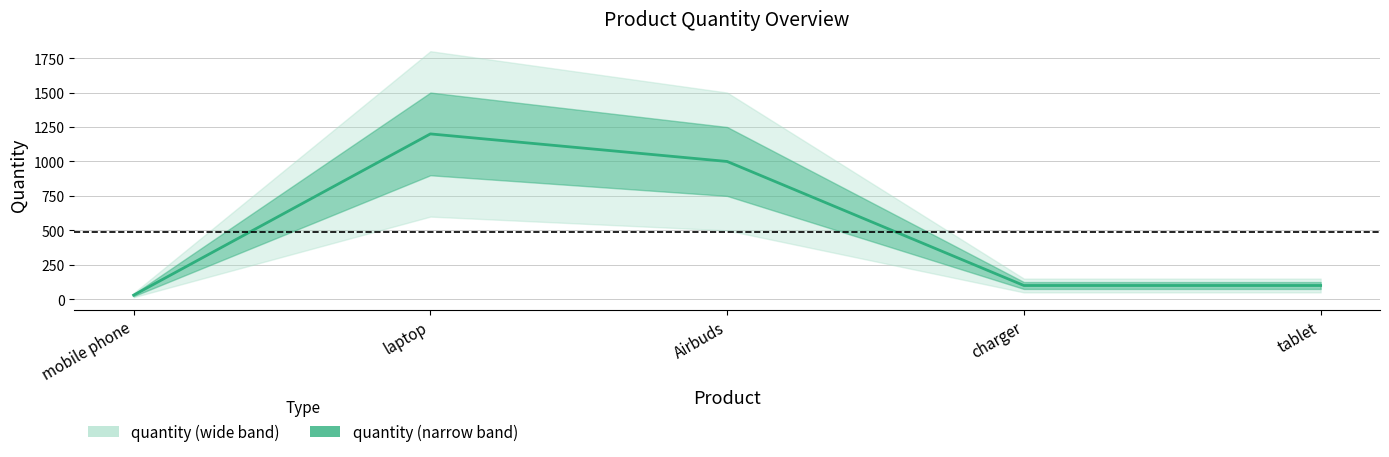

List the labels in order of value, smallest first.

mobile phone, charger, tablet, Airbuds, laptop